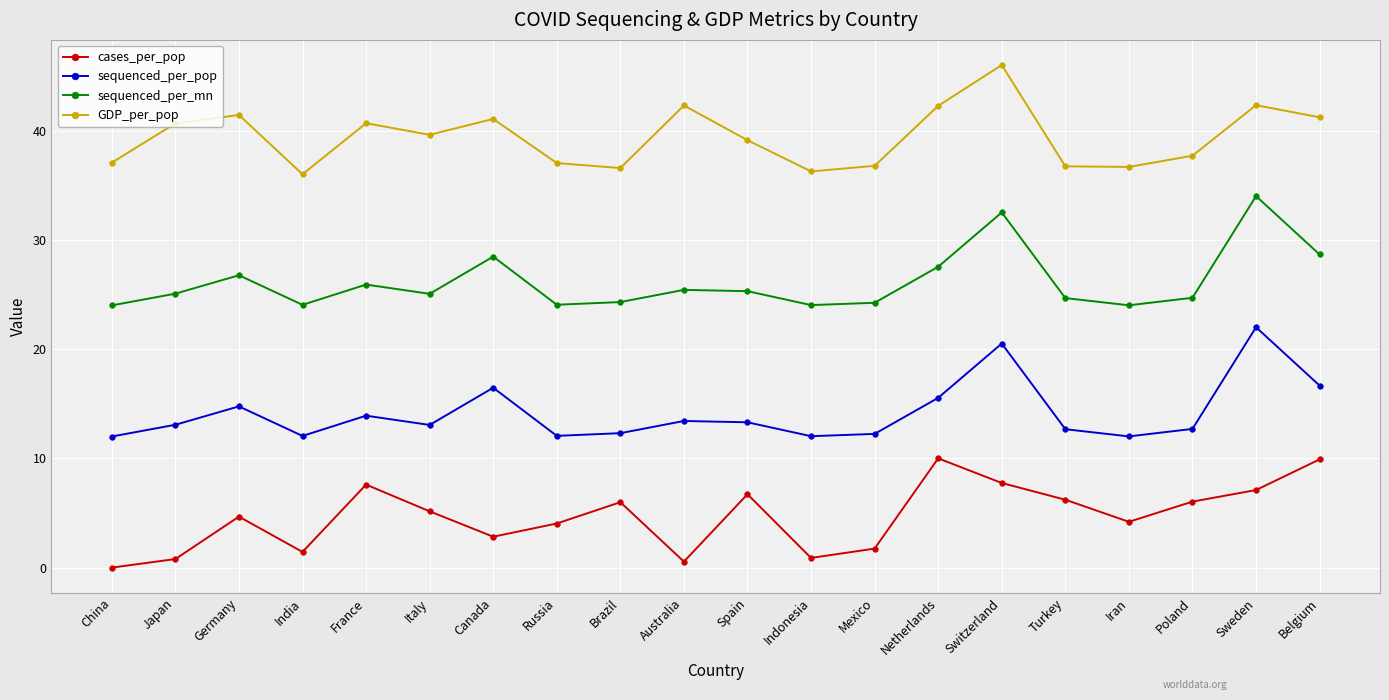

Which series has the largest total across all categories?

GDP_per_pop